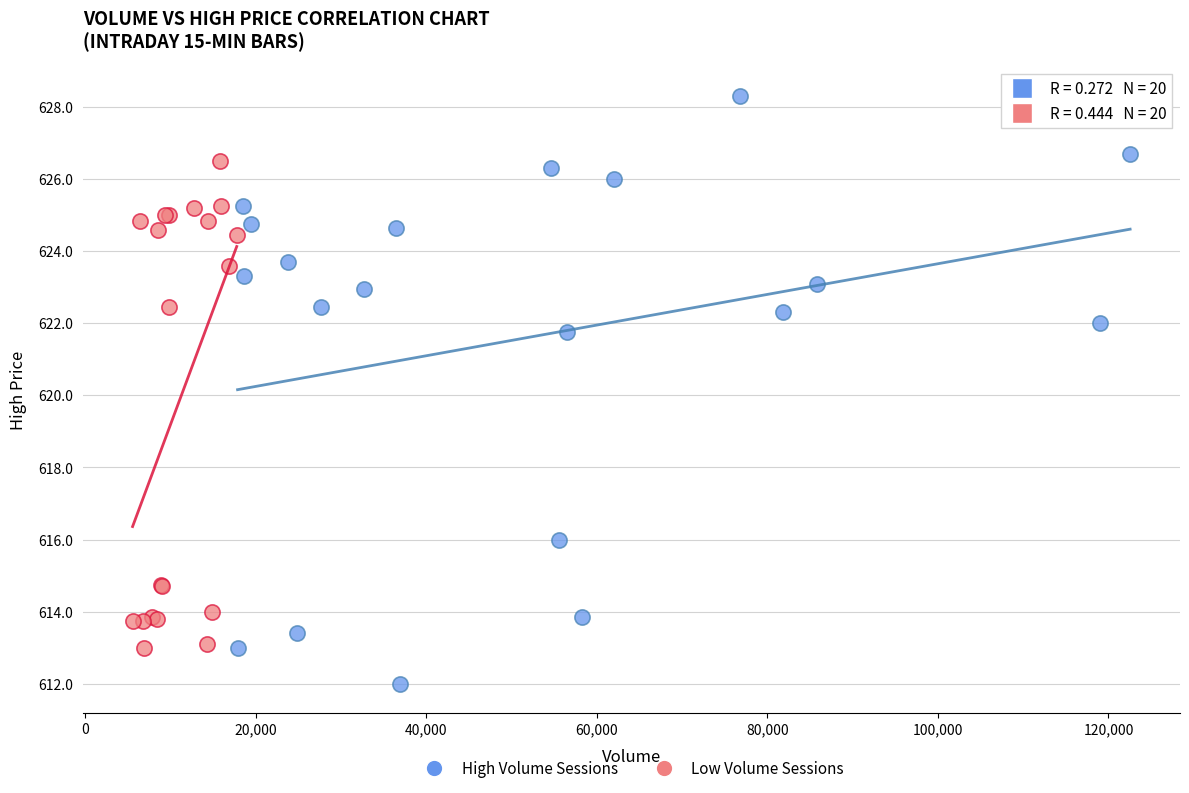

Which series reaches the minimum Y coordinate?

High Volume Sessions